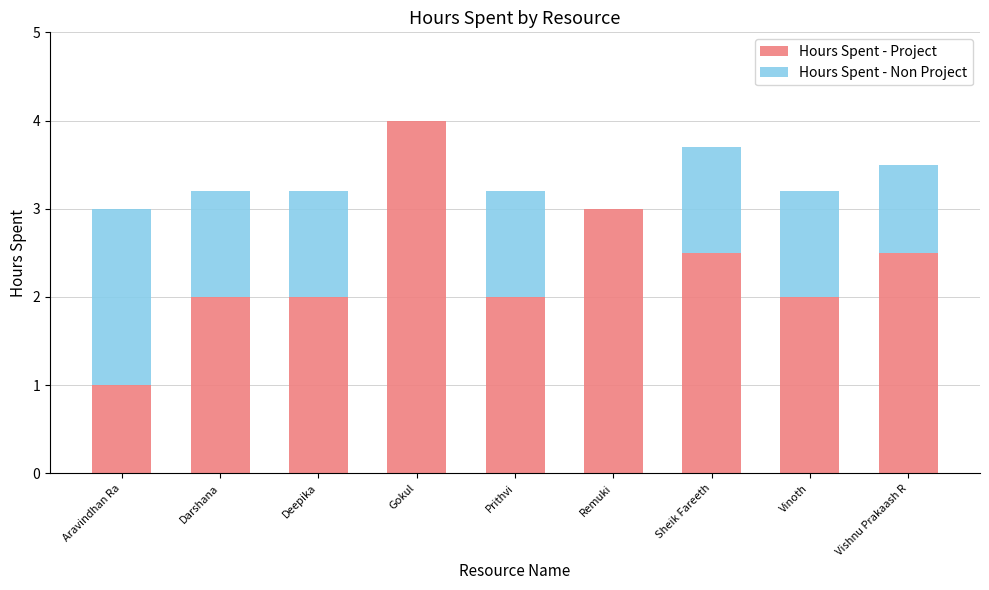

True or false: Hours Spent - Project has a value of 4.6 at Remuki.

False